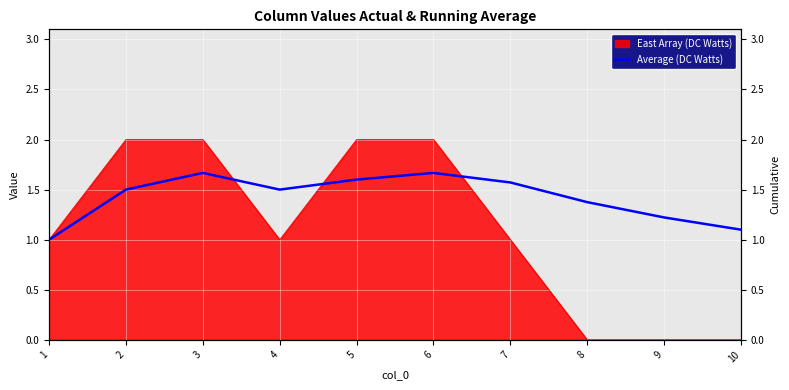

True or false: the data shows 2.1 at 9.

False